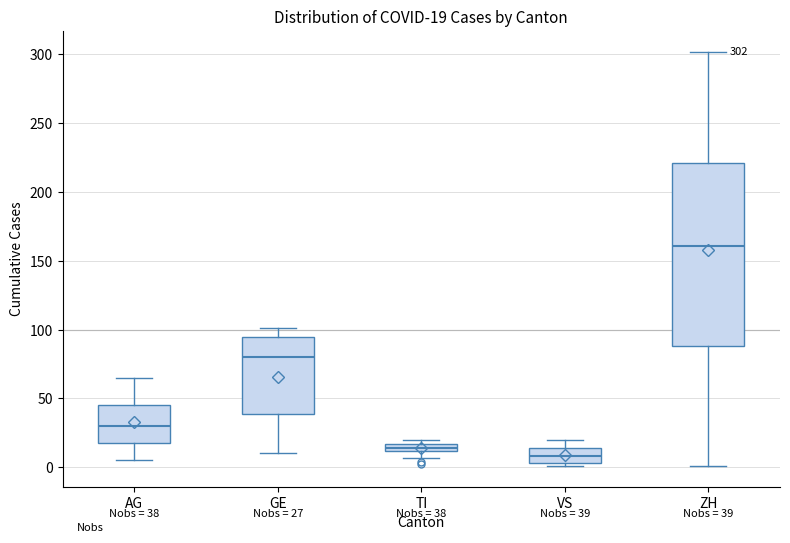

Comparing the boxes themselves (not the whiskers), which one is the tallest?

ZH